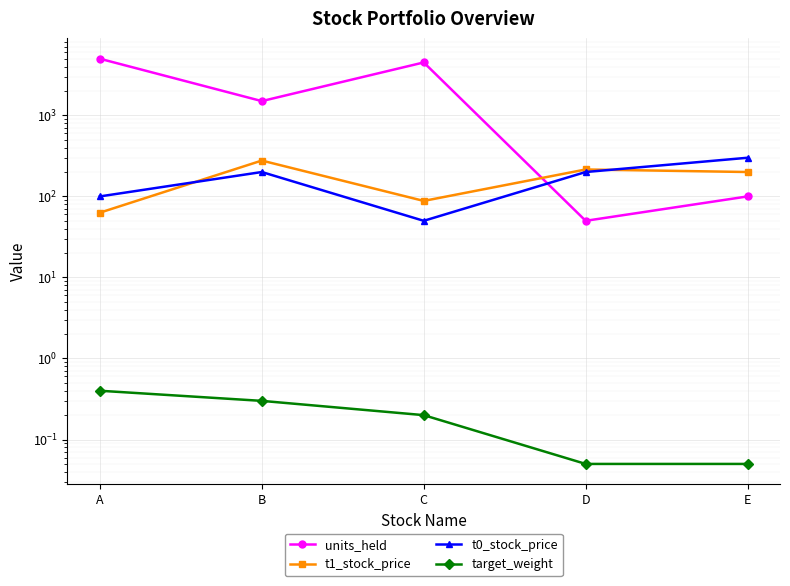

List the labels in order of t0_stock_price value, largest first.

E, B, D, A, C